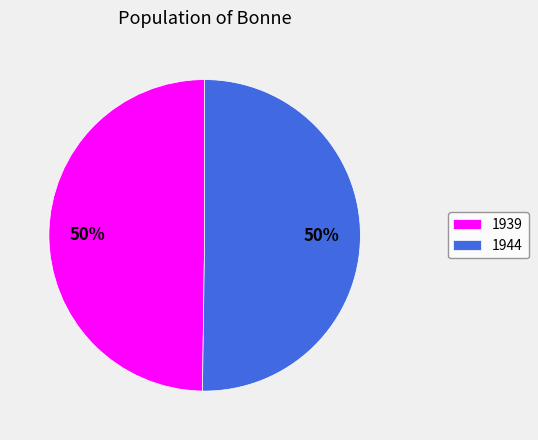

To the nearest percent, what is the combined percentage of 1939 and 1944?

100%